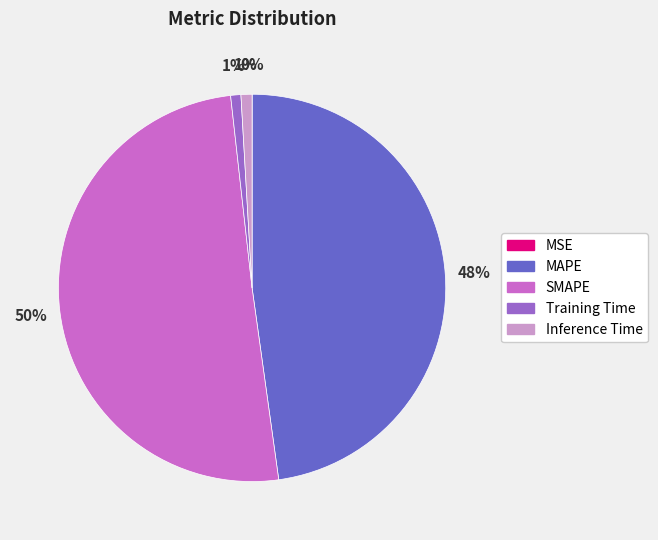

To the nearest percent, what is the difference between the largest and smallest slice percentages?

50%